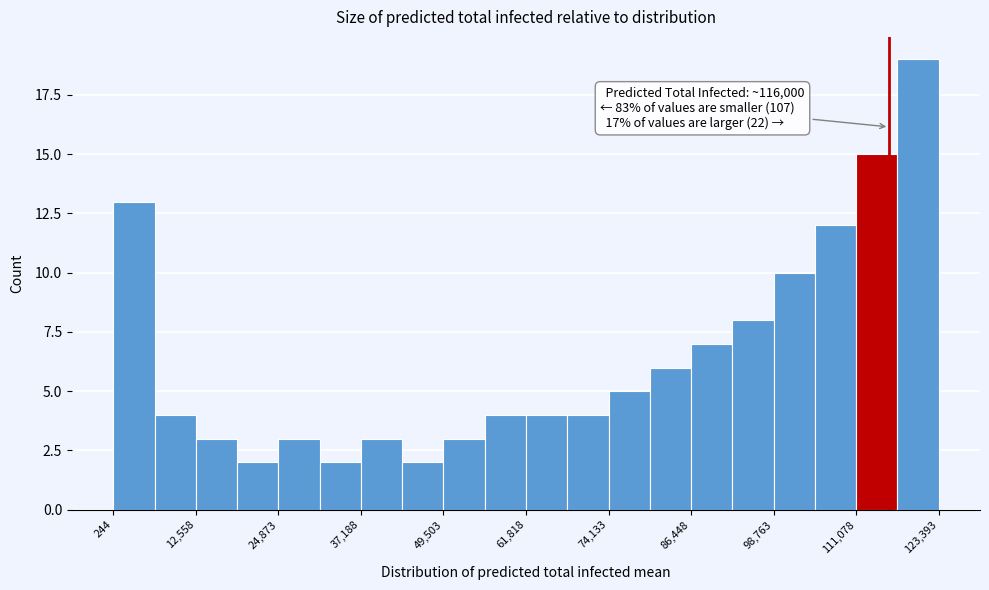

Around what value on the x-axis is the tallest bar? Give the approximate position of its centre, as read against the axis.

120000